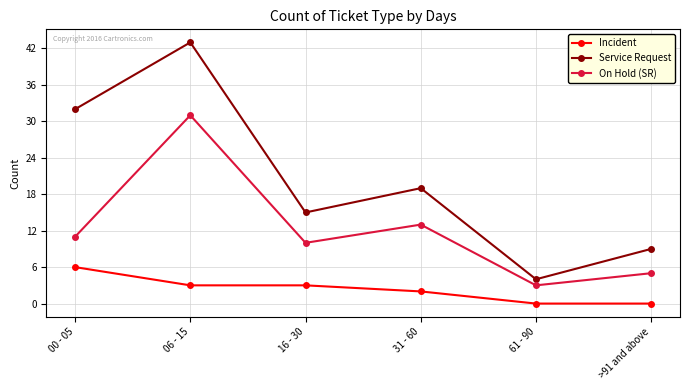

What is the highest value of the Incident series?

6